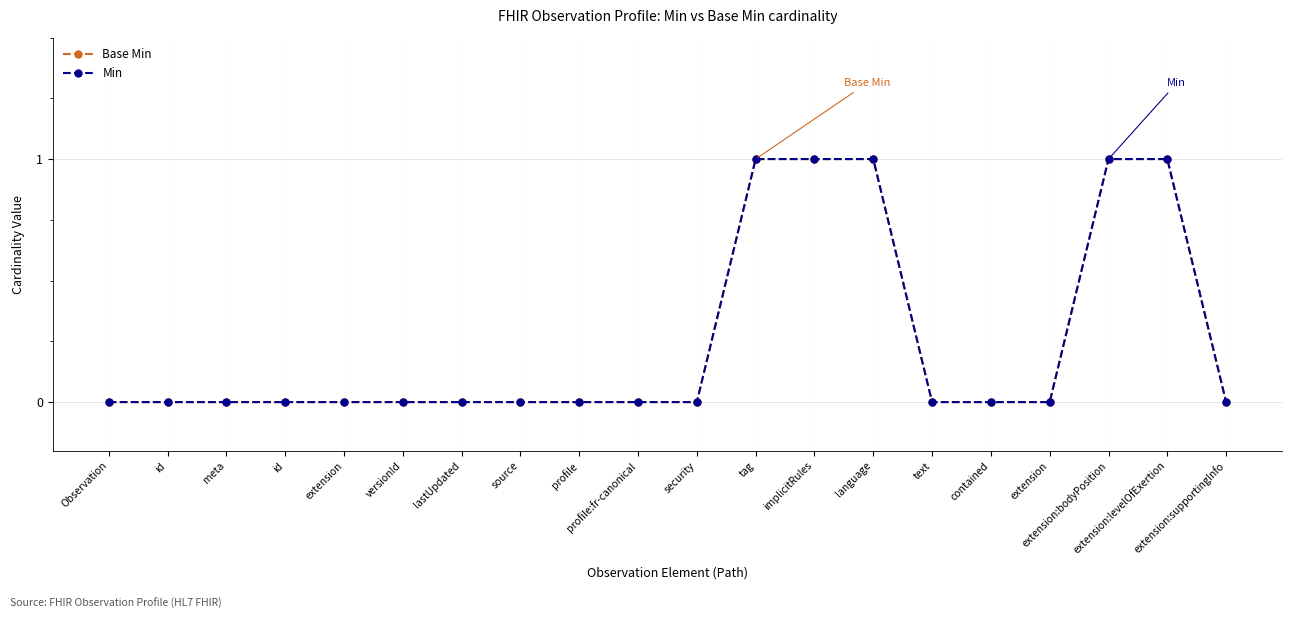

Is this an area chart (filled region under the line)?

No